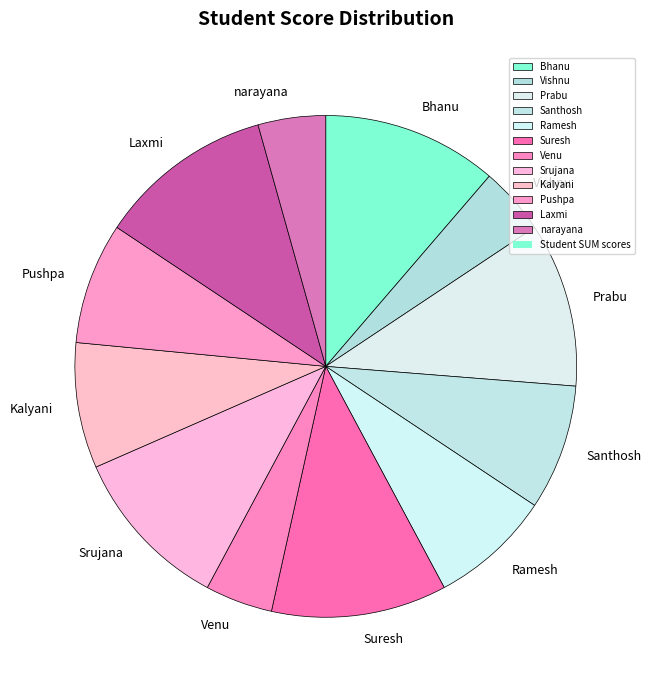

Combined, do Vishnu and Pushpa account for over 50%?

No